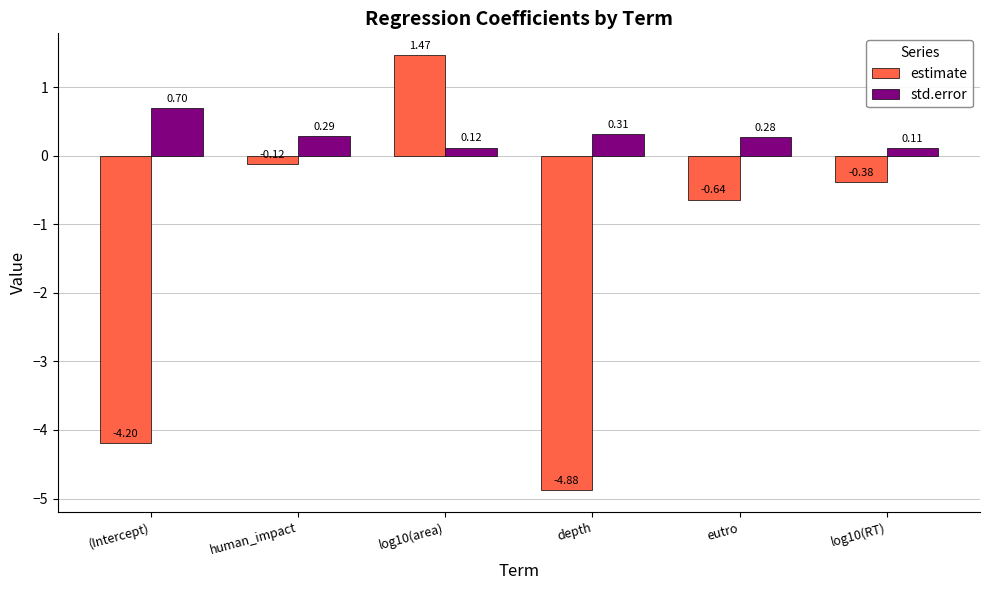

At which label does estimate first exceed 0?

log10(area)